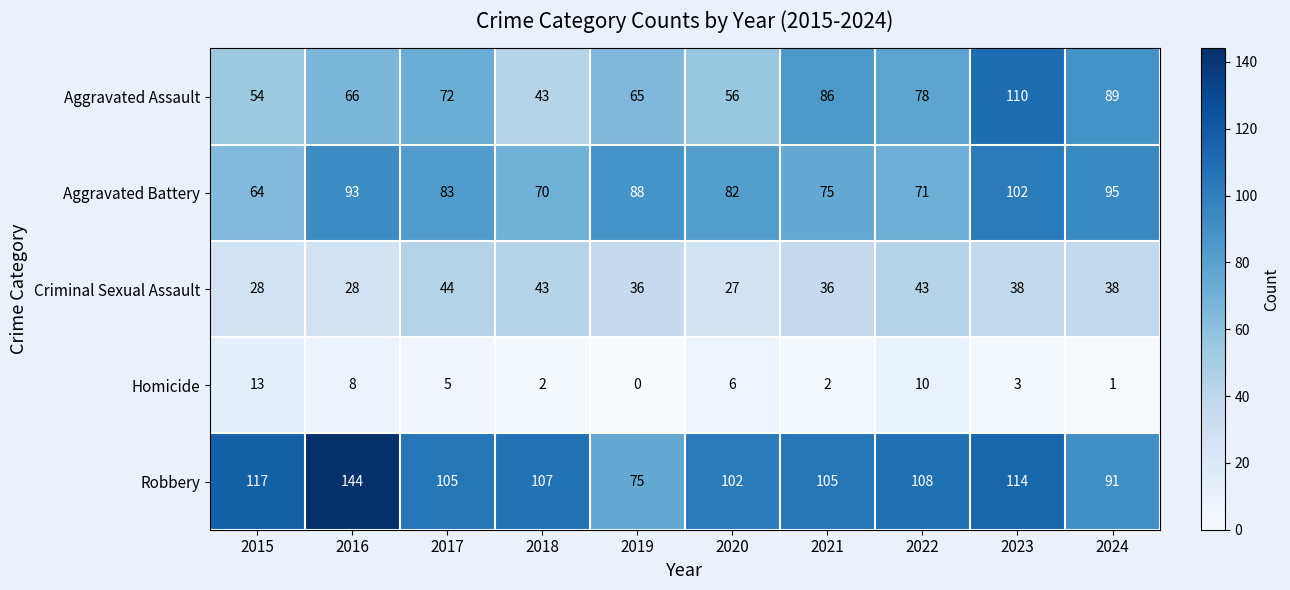

Rank the series by their maximum value, from highest to lowest.

Robbery, Aggravated Assault, Aggravated Battery, Criminal Sexual Assault, Homicide